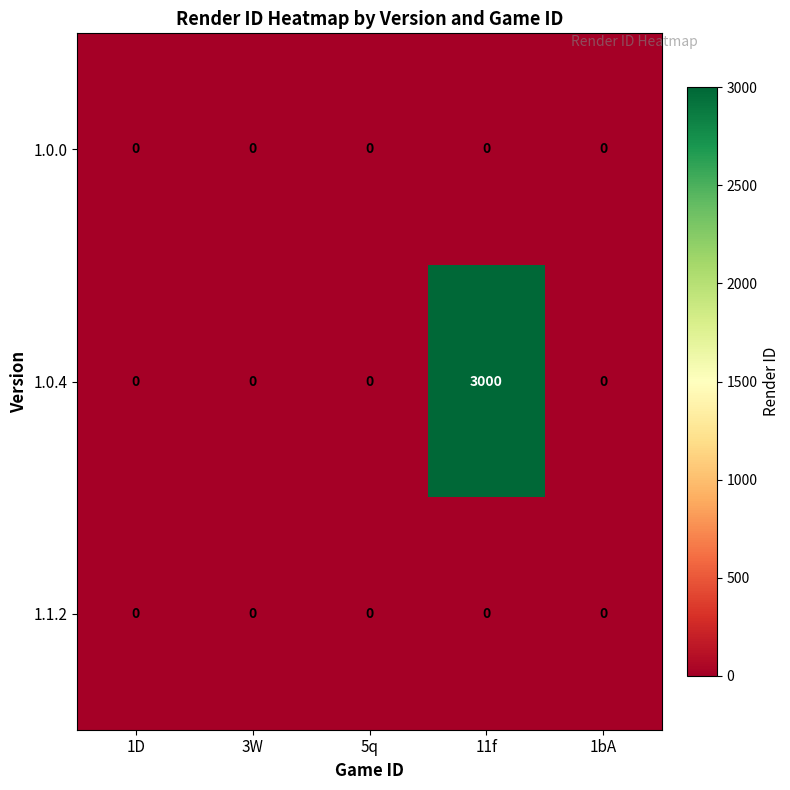

True or false: 1.0.4 has a value of 4736 at 11f.

False